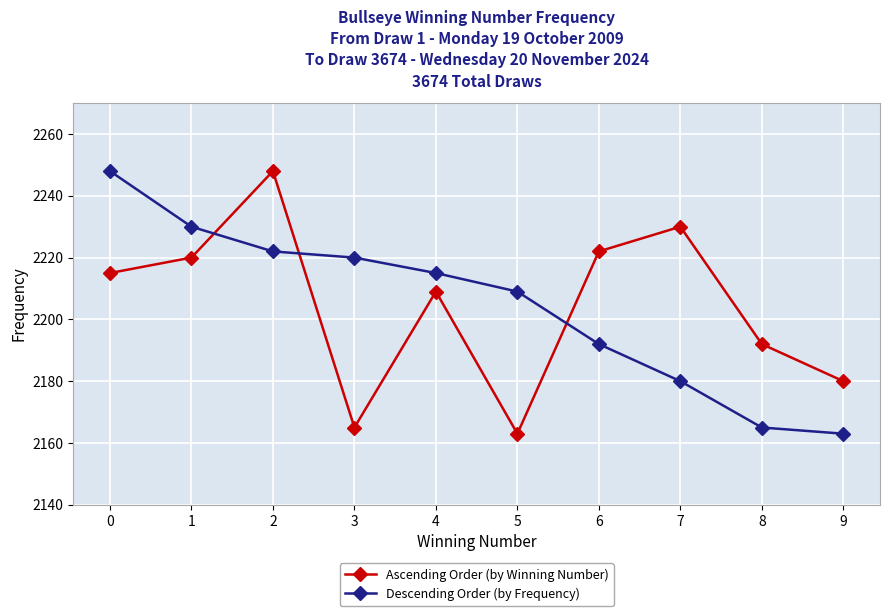

What is the maximum value for Ascending Order (by Winning Number)?

2248